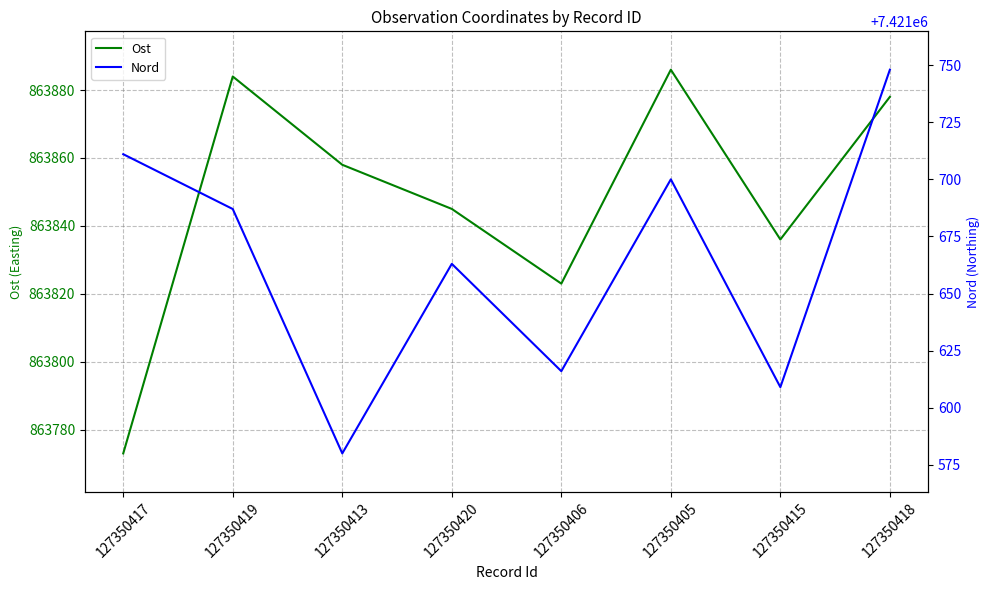

What is the label of the 5th point from the right?

127350420